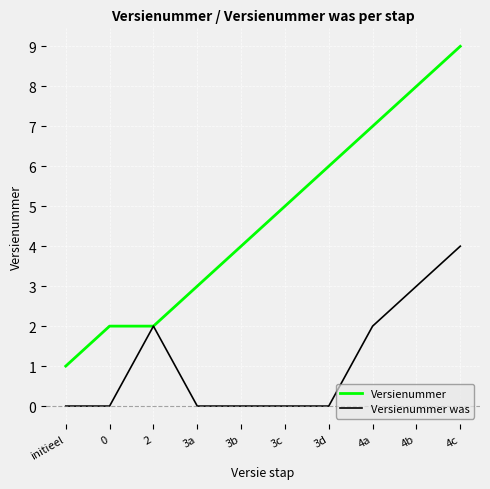

Reading left to right, transcribe all the data shown in this chart.

Versienummer: initieel=1	0=2	2=2	3a=3	3b=4	3c=5	3d=6	4a=7	4b=8	4c=9
Versienummer was: initieel=0	0=0	2=2	3a=0	3b=0	3c=0	3d=0	4a=2	4b=3	4c=4